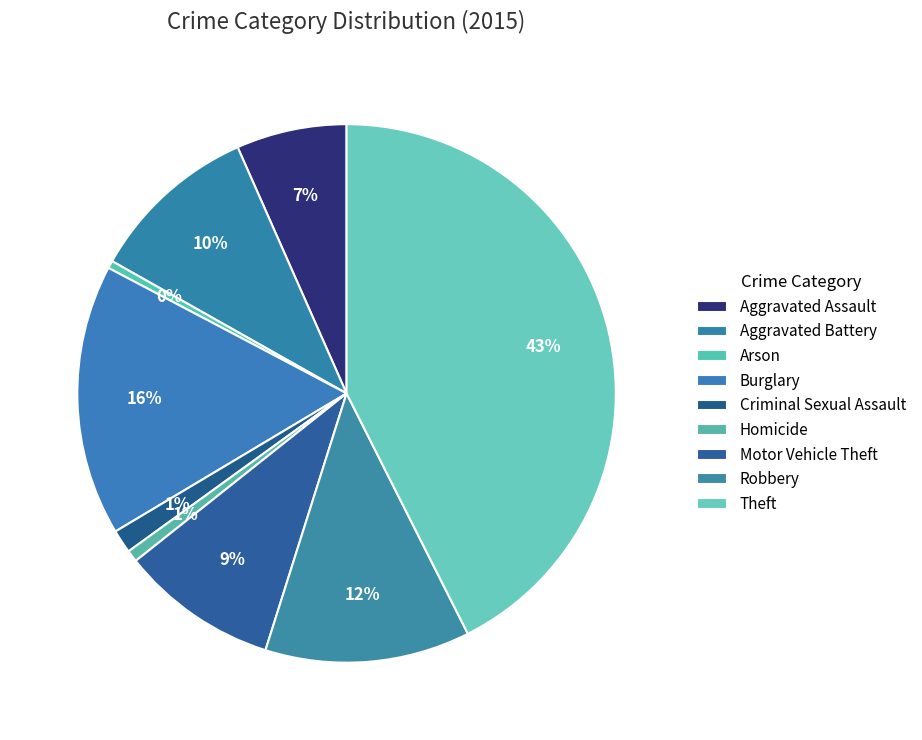

How much of the chart is everything except Aggravated Assault?

93.4%